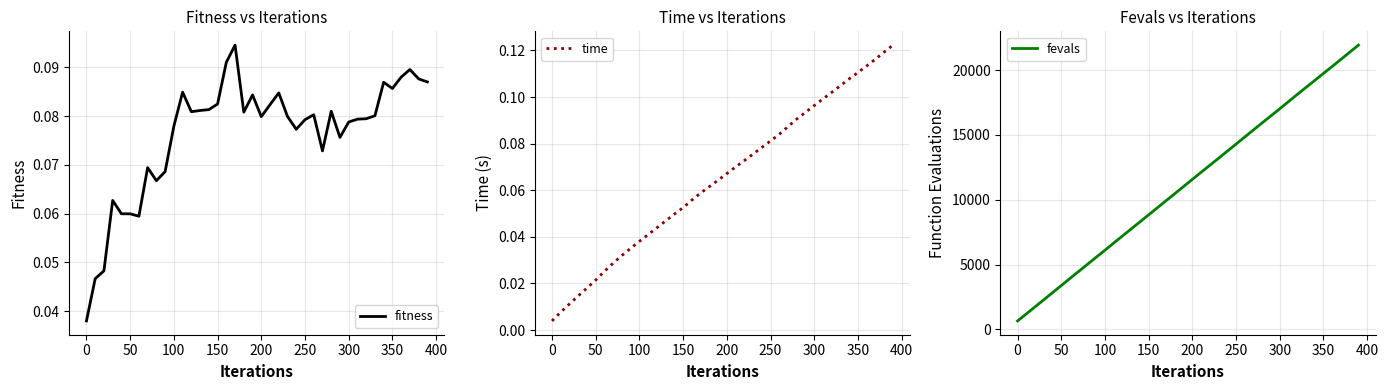

What is the highest value of the fevals series?

21931